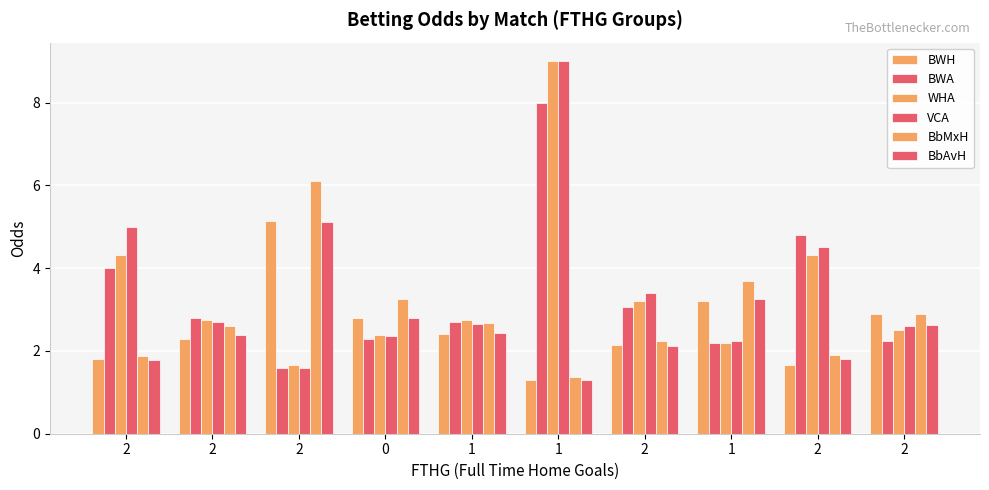

Reading left to right, extract all data points from this chart.

BWH: 2=1.8	2=2.3	2=5.2	0=2.8	1=2.4	1=1.3	2=2.1	1=3.2	2=1.6	2=2.9
BWA: 2=4.0	2=2.8	2=1.6	0=2.3	1=2.7	1=8.0	2=3.0	1=2.2	2=4.8	2=2.2
WHA: 2=4.3	2=2.8	2=1.7	0=2.4	1=2.8	1=9.0	2=3.2	1=2.2	2=4.3	2=2.5
VCA: 2=5.0	2=2.7	2=1.6	0=2.4	1=2.6	1=9.0	2=3.4	1=2.2	2=4.5	2=2.6
BbMxH: 2=1.9	2=2.6	2=6.1	0=3.2	1=2.7	1=1.4	2=2.2	1=3.7	2=1.9	2=2.9
BbAvH: 2=1.8	2=2.4	2=5.1	0=2.8	1=2.4	1=1.3	2=2.1	1=3.3	2=1.8	2=2.6